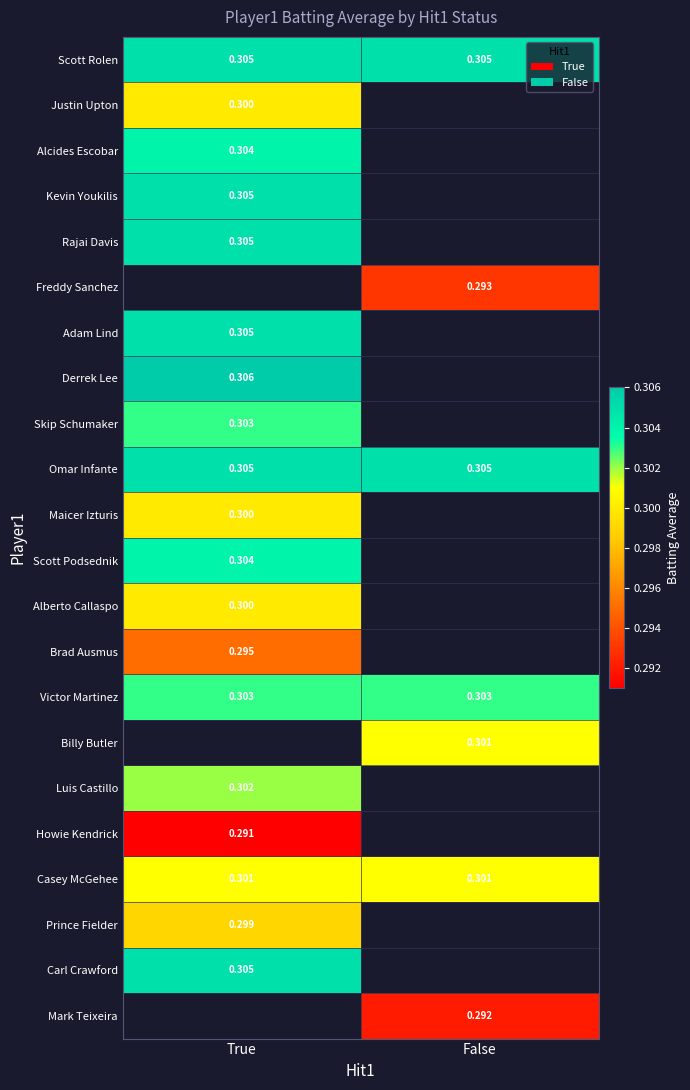

The Luis Castillo series shows 0.3 at True. True or false?

True